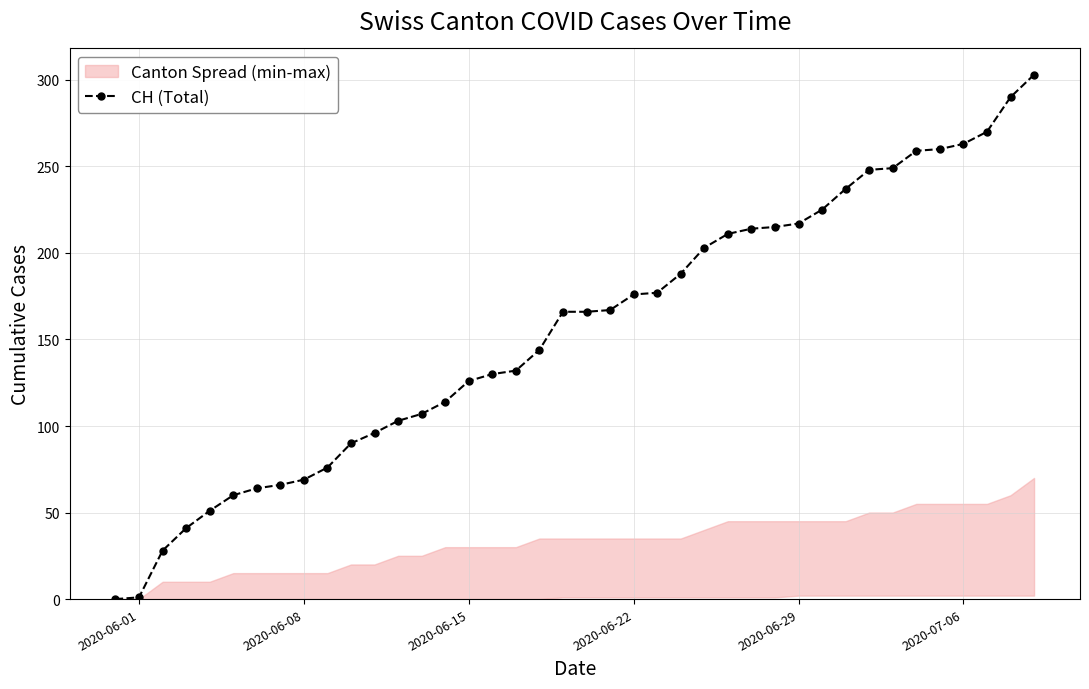

Does the chart display data point markers on the line(s)?

Yes